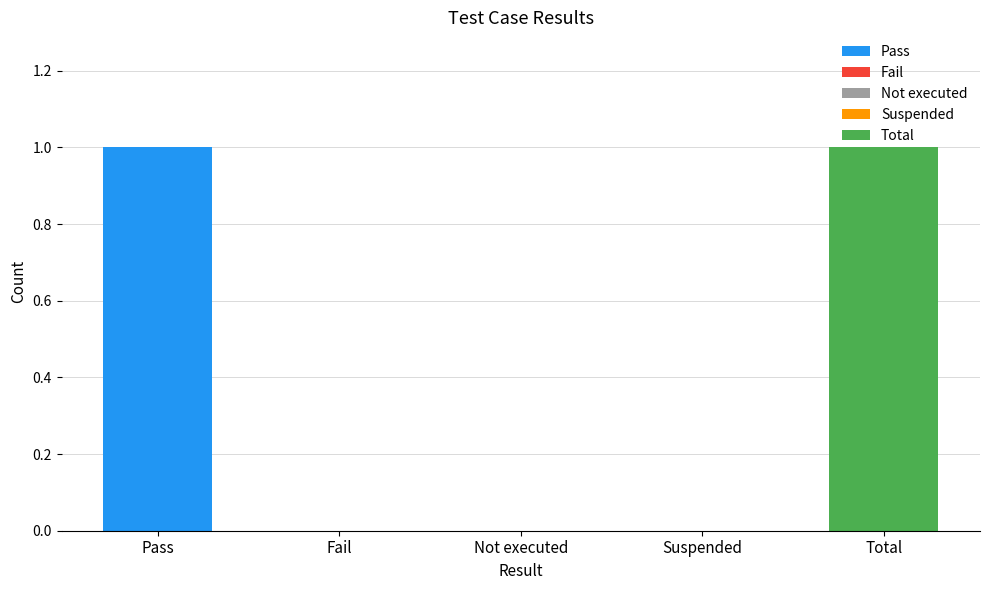

The value at Pass is 1. True or false?

True